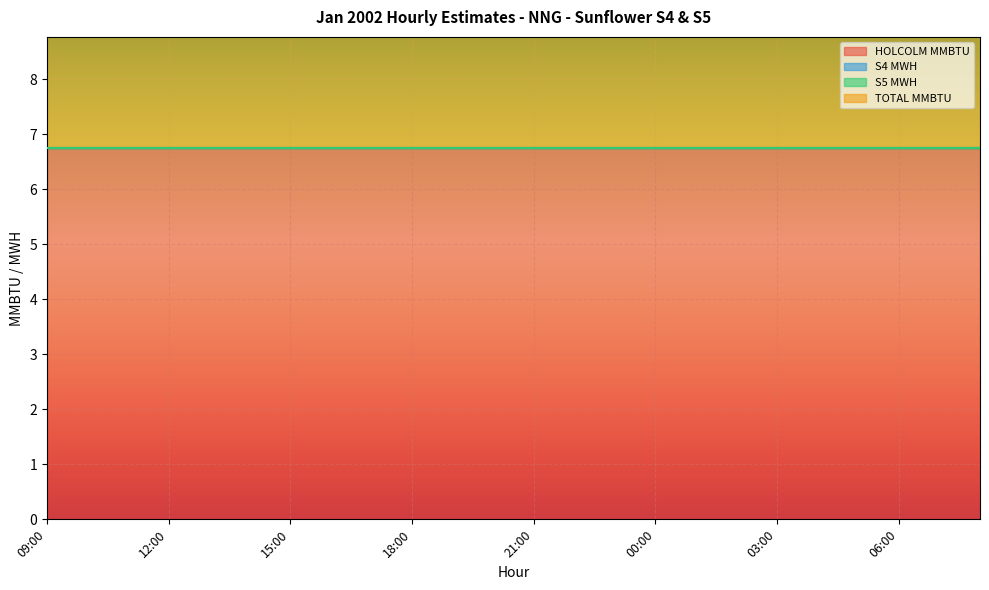

Which category has the lowest value in the S4 MWH series?

09:00